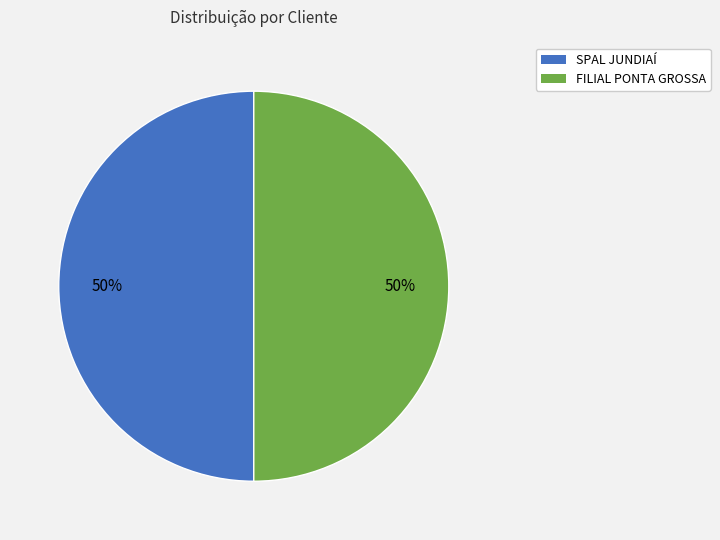

To the nearest percent, what is the average slice percentage?

50%